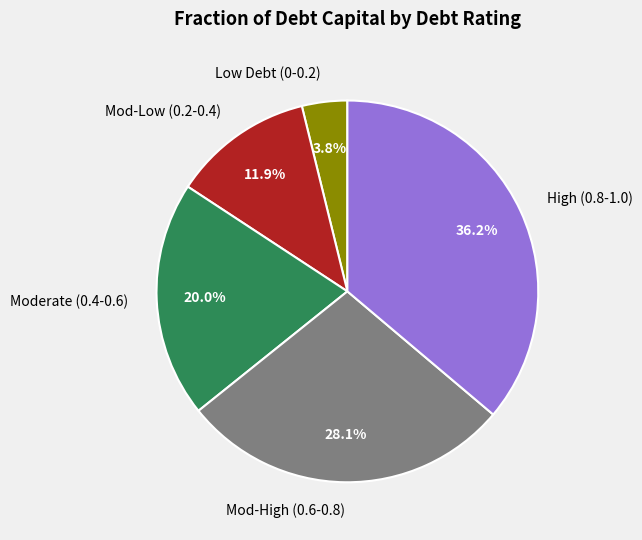

Rank the categories by value from lowest to highest.

Low Debt (0-0.2), Mod-Low (0.2-0.4), Moderate (0.4-0.6), Mod-High (0.6-0.8), High (0.8-1.0)